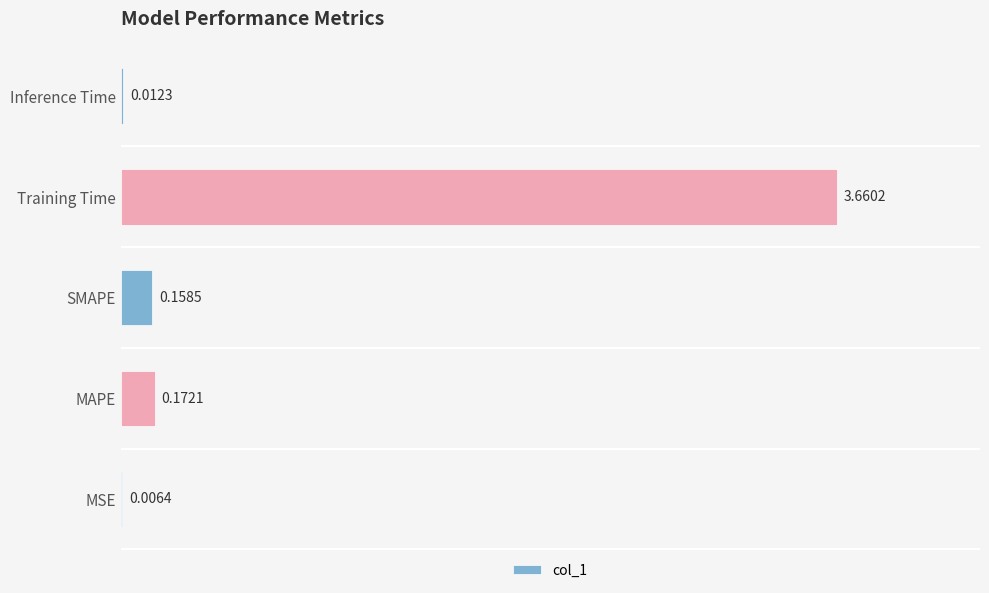

Which label corresponds to the largest value in the chart?

Training Time